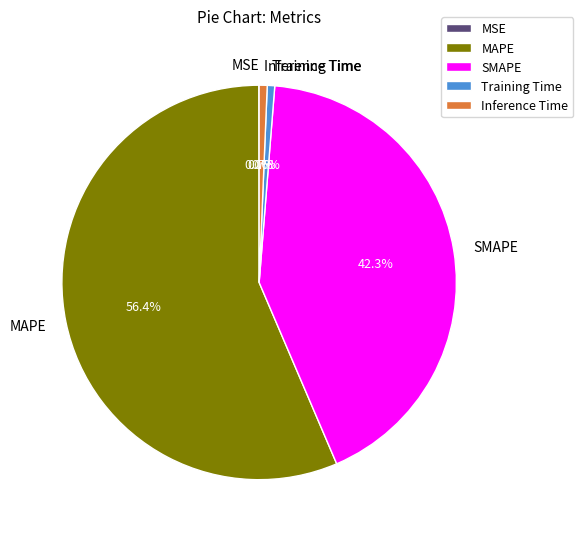

To the nearest percent, what is the difference between the largest and smallest slice percentages?

56%